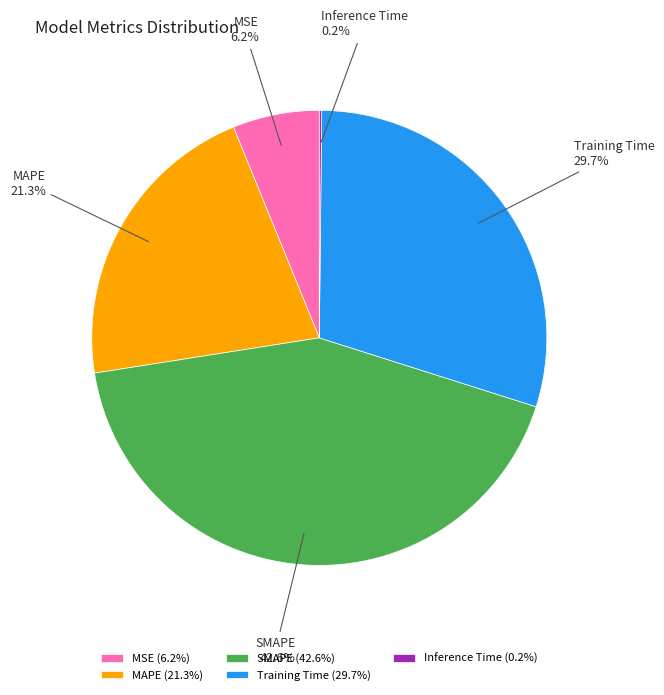

Is it true that Training Time is 40% of the pie?

False